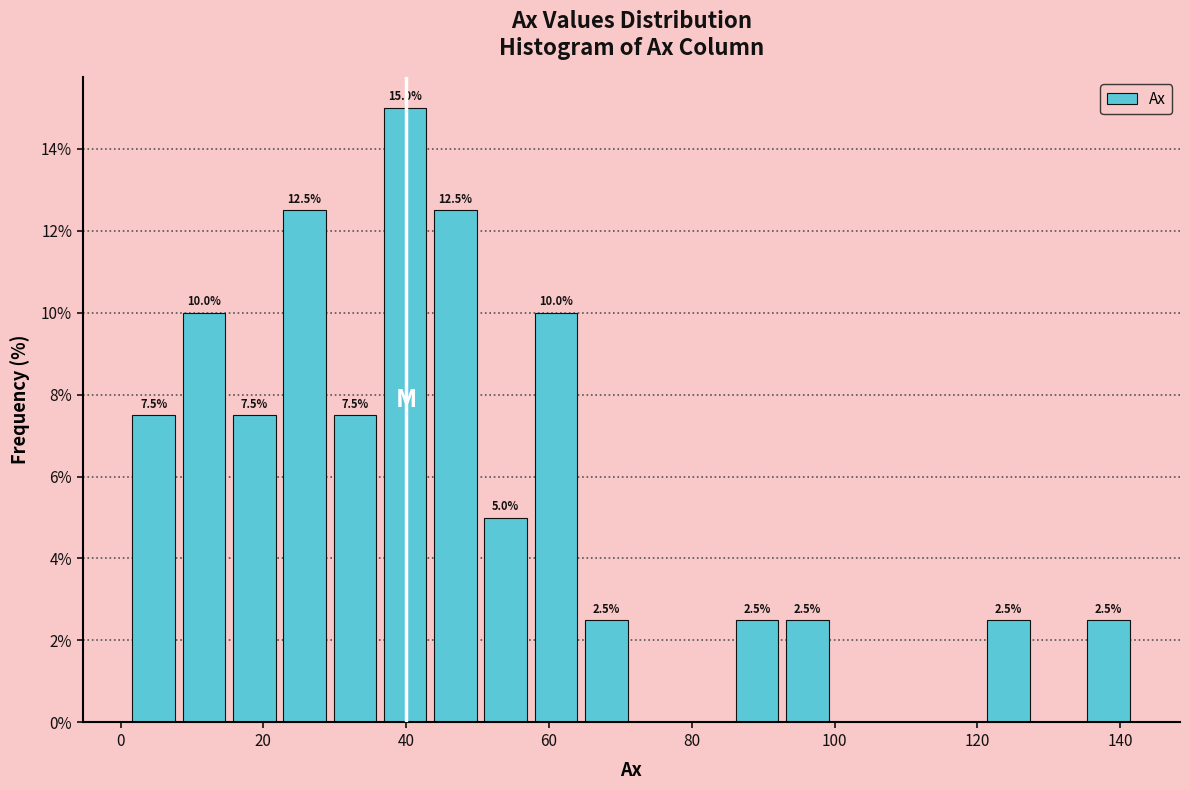

Read against the x-axis, roughly where is the centre of the tallest bar?

40